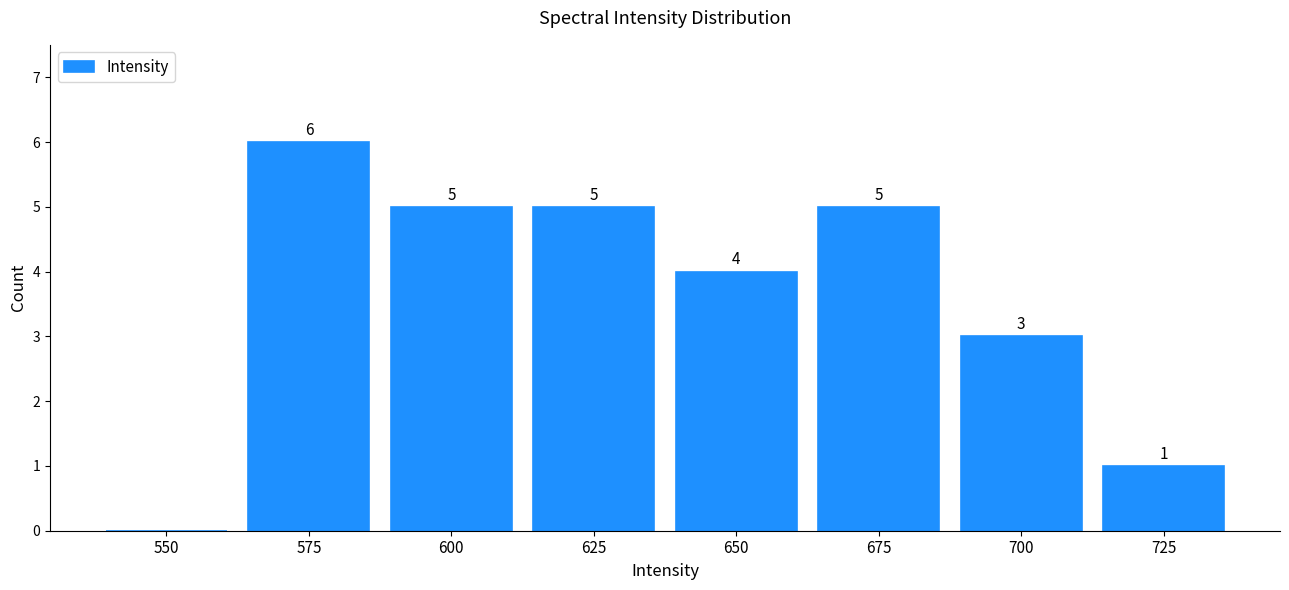

Reading right to left, list all the values displayed in this chart.

725=1	700=3	675=5	650=4	625=5	600=5	575=6	550=0